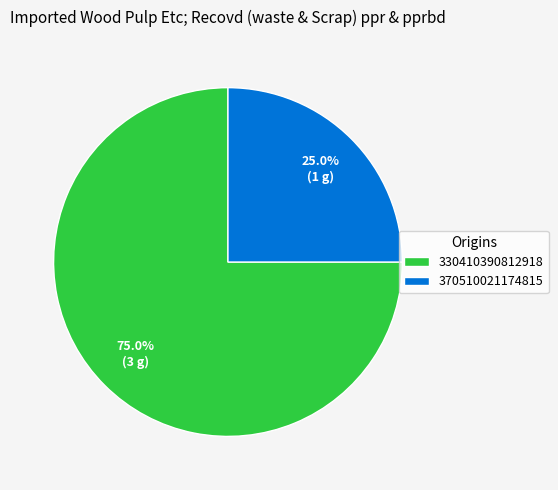

To the nearest percent, what is the difference between the 330410390812918 and 370510021174815 slice percentages?

50%